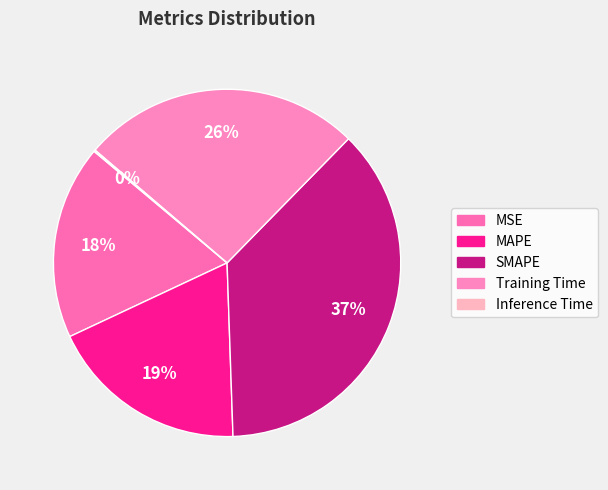

Which slice is the largest?

SMAPE